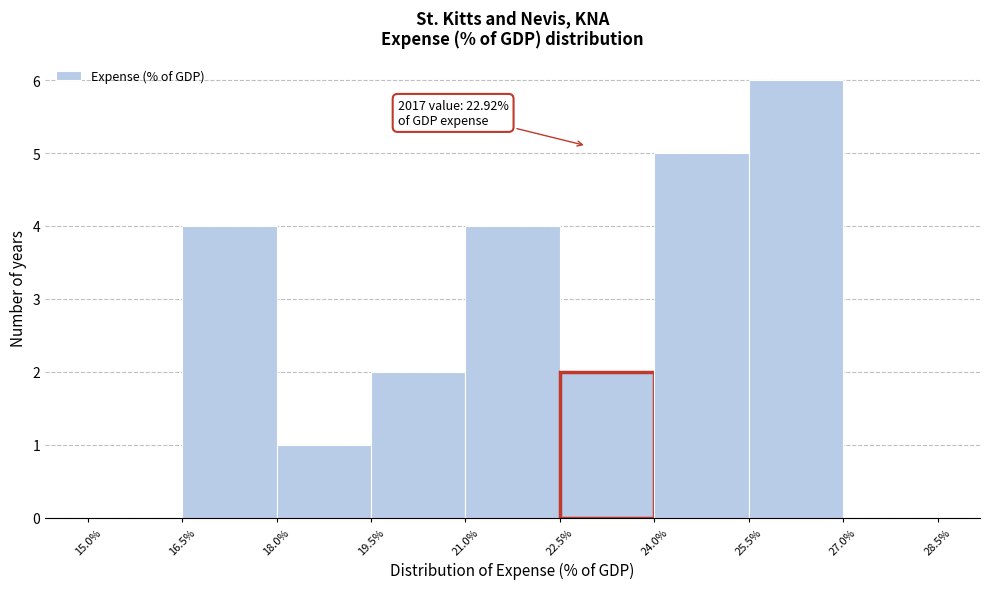

Over which range of the x-axis is the bar tallest?

25.5% to 27.0%